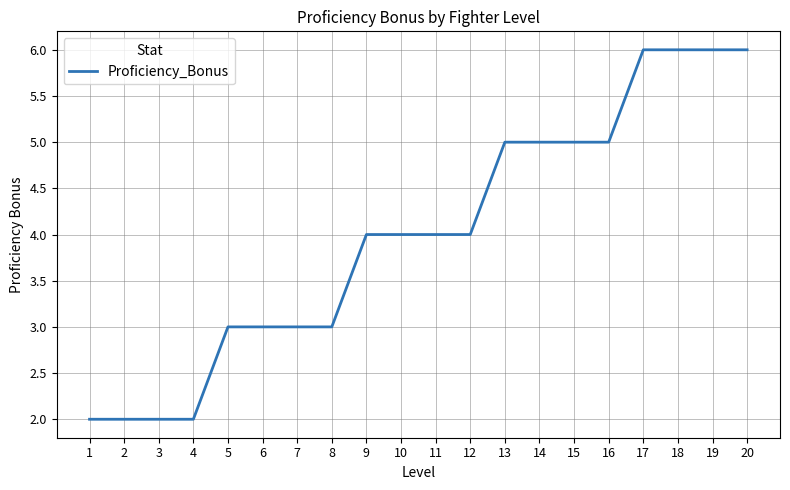

Read the value at 20.

6